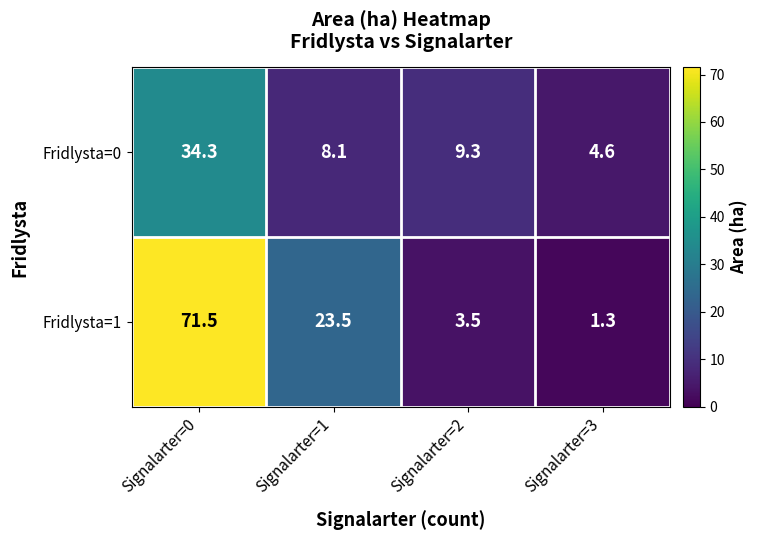

Where is Fridlysta=0 nearest to the value 19?

Signalarter=2